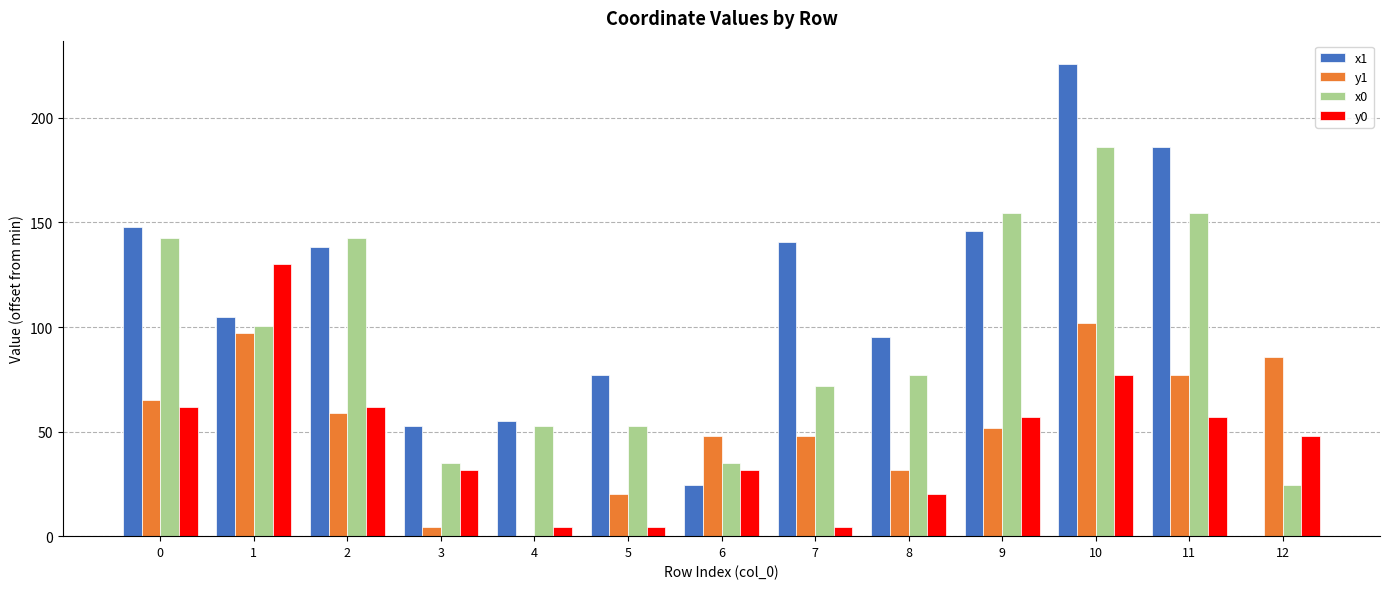

What is the maximum value shown in the chart?

225.6